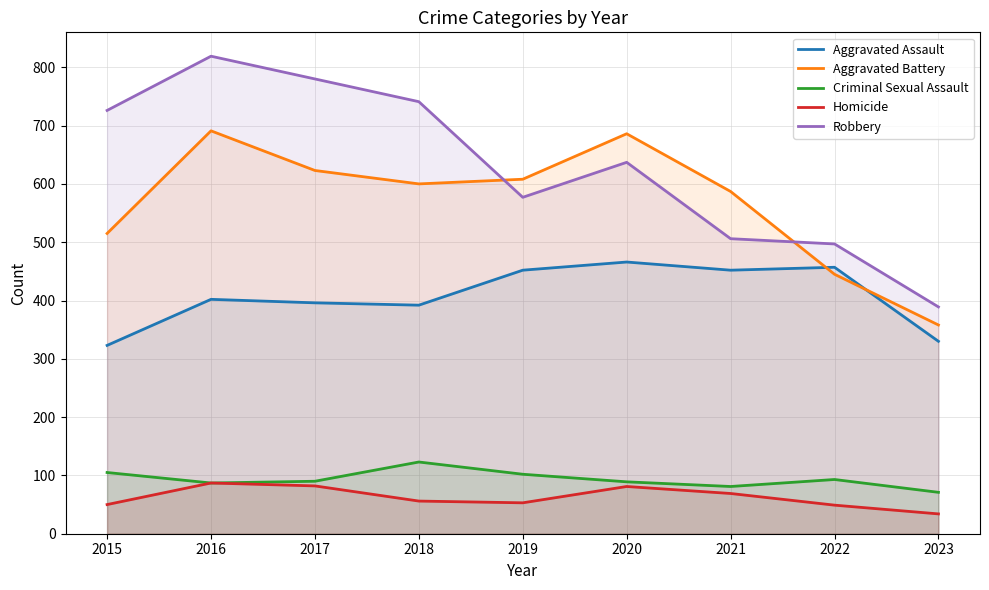

Reading left to right, list all the values displayed in this chart.

Aggravated Assault: 2015=323	2016=402	2017=396	2018=392	2019=452	2020=466	2021=452	2022=457	2023=330
Aggravated Battery: 2015=515	2016=691	2017=623	2018=600	2019=608	2020=686	2021=587	2022=445	2023=358
Criminal Sexual Assault: 2015=105	2016=87	2017=90	2018=123	2019=102	2020=89	2021=81	2022=93	2023=71
Homicide: 2015=50	2016=87	2017=82	2018=56	2019=53	2020=81	2021=69	2022=49	2023=34
Robbery: 2015=726	2016=819	2017=780	2018=741	2019=577	2020=637	2021=506	2022=497	2023=389